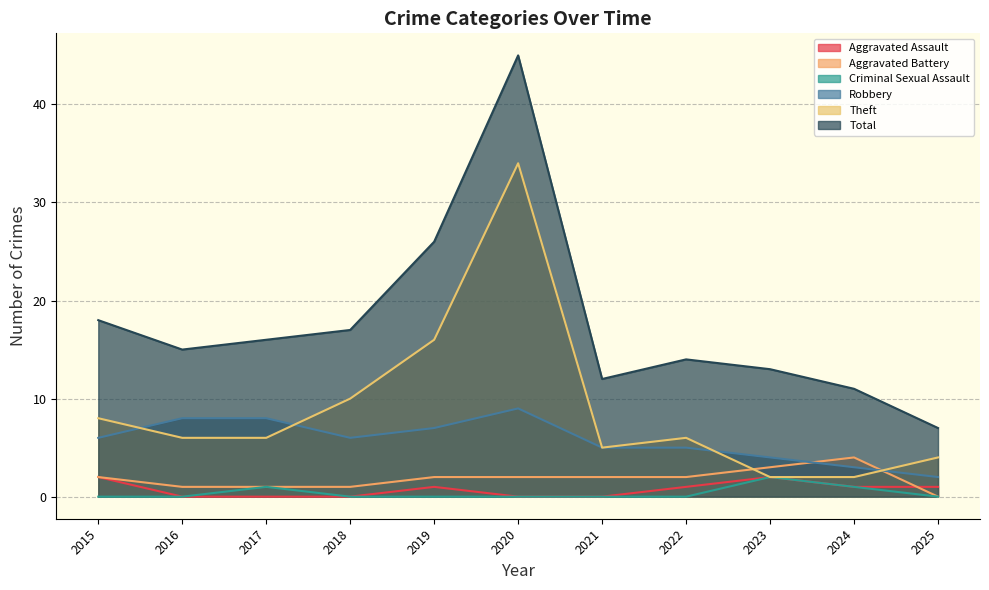

At which label does Theft reach its peak?

2020